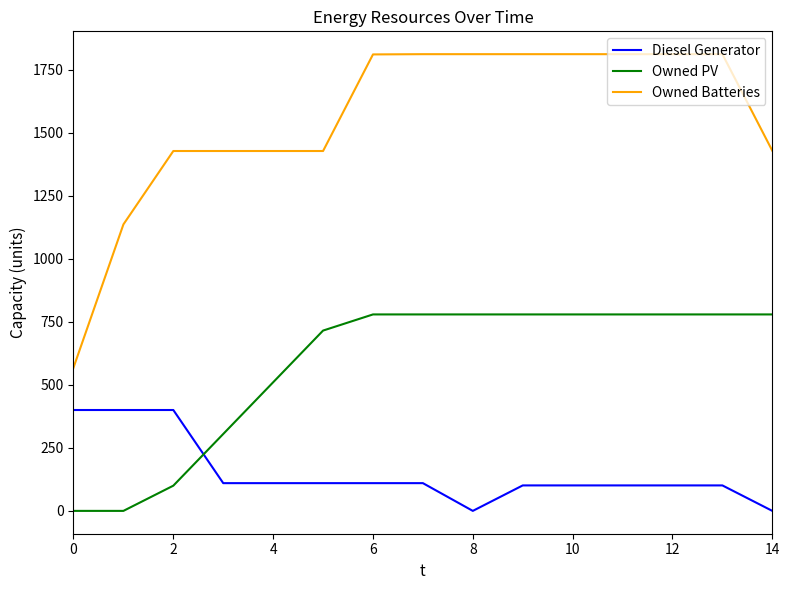

True or false: Diesel Generator and Owned Batteries cross at least once.

False